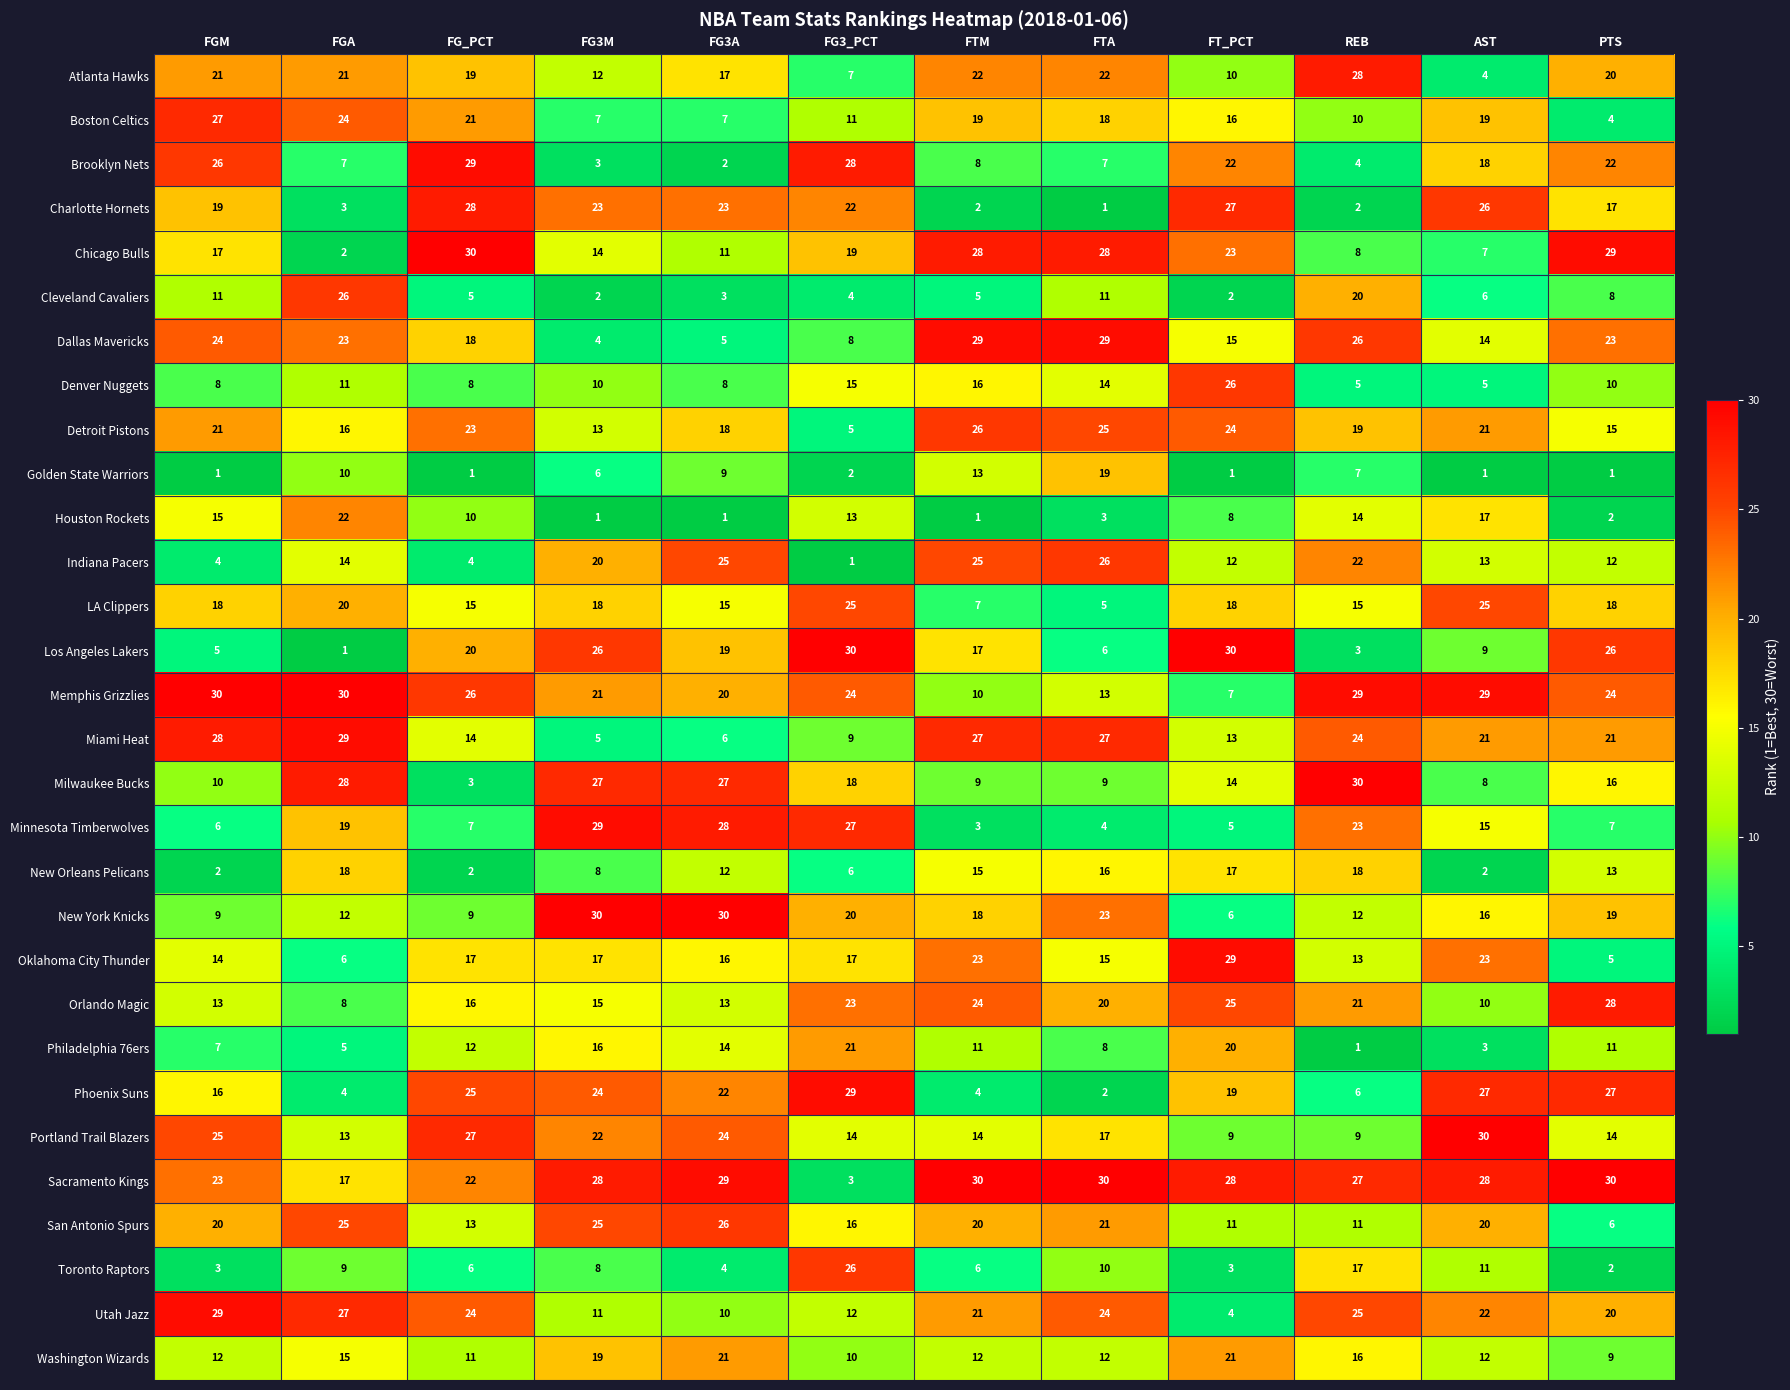

What is the total value across all series at FG3_PCT?

465